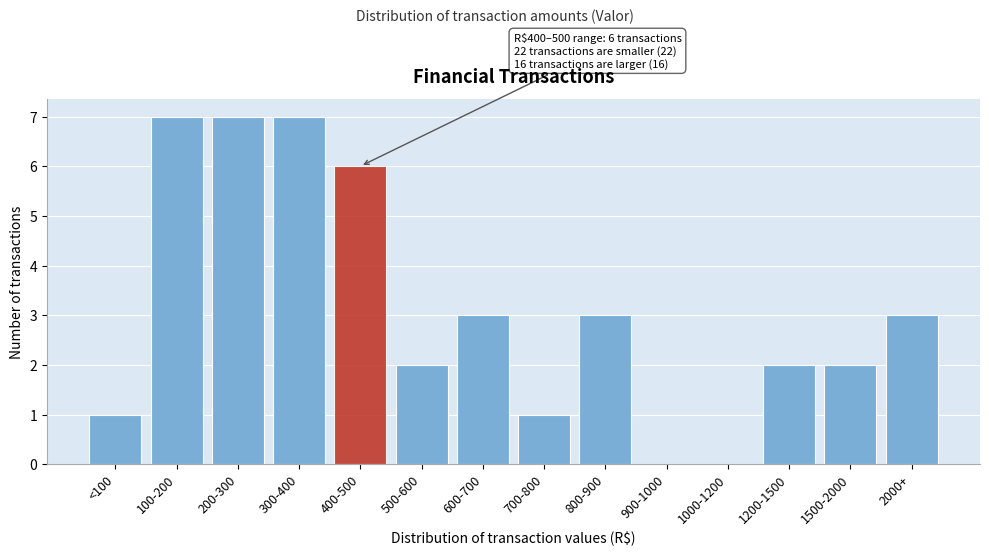

Reading left to right, extract all data points from this chart.

<100=1	100-200=7	200-300=7	300-400=7	400-500=6	500-600=2	600-700=3	700-800=1	800-900=3	900-1000=0	1000-1200=0	1200-1500=2	1500-2000=2	2000+=3